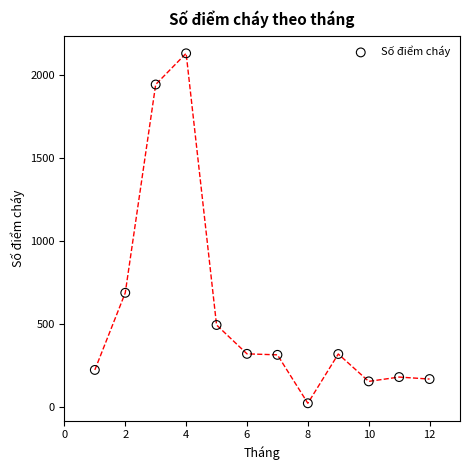

What Y value in the scatter plot is closest to 1077?

688